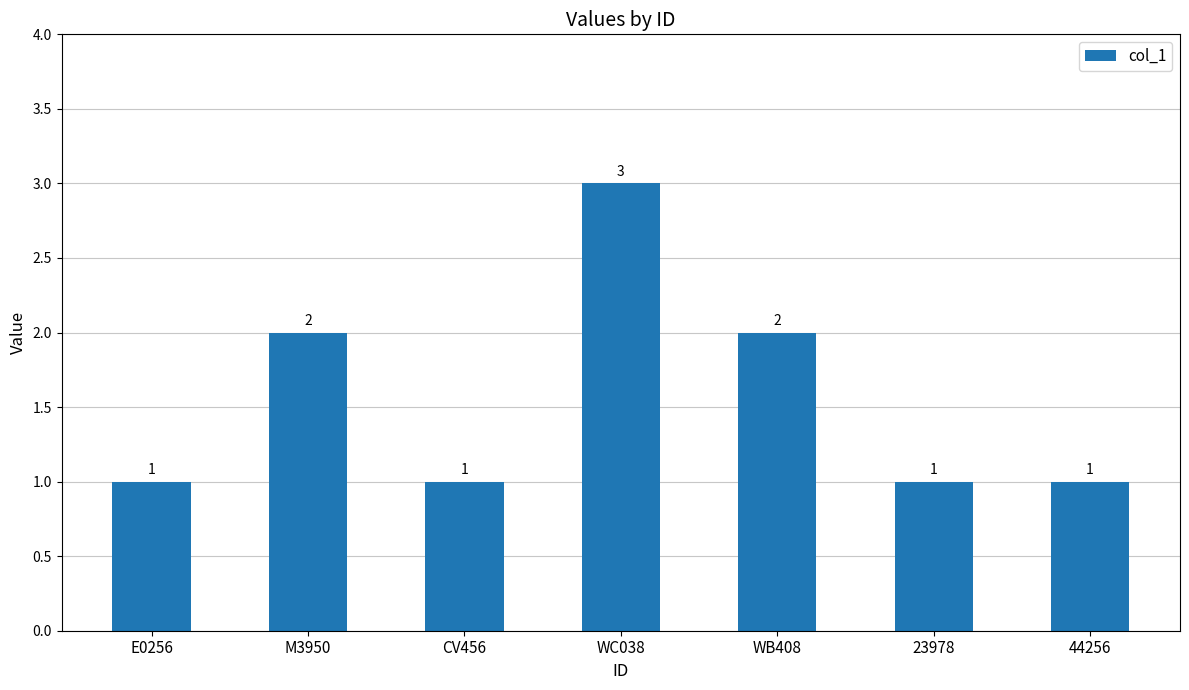

Which category has the highest value across all series?

WC038